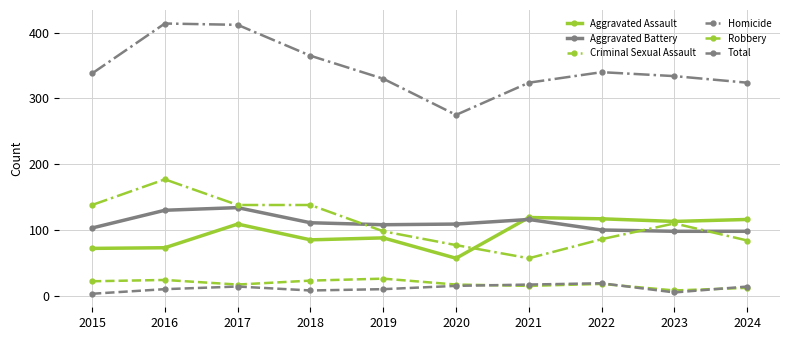

Does the chart have visible grid lines?

Yes